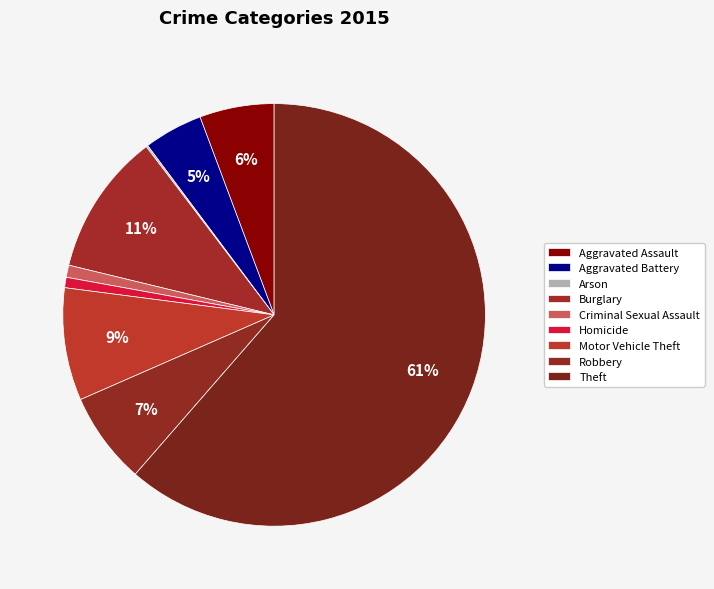

To the nearest percent, what is the difference between the Aggravated Battery and Aggravated Assault slice percentages?

1%